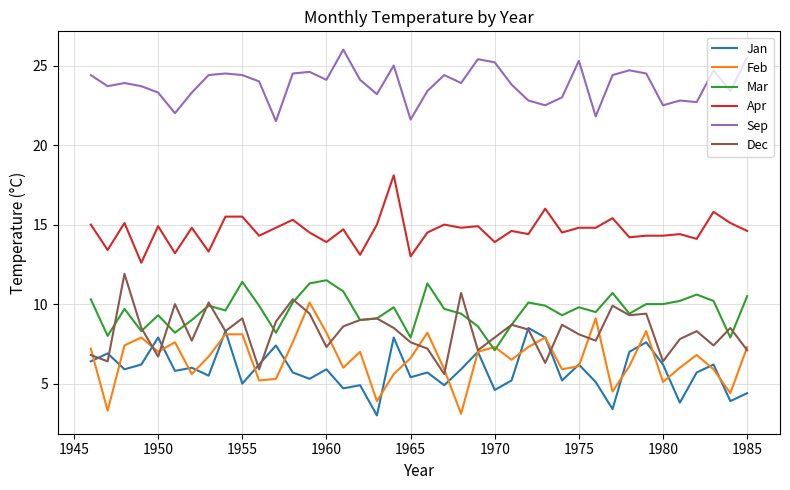

True or false: Sep and Mar cross at least once.

False